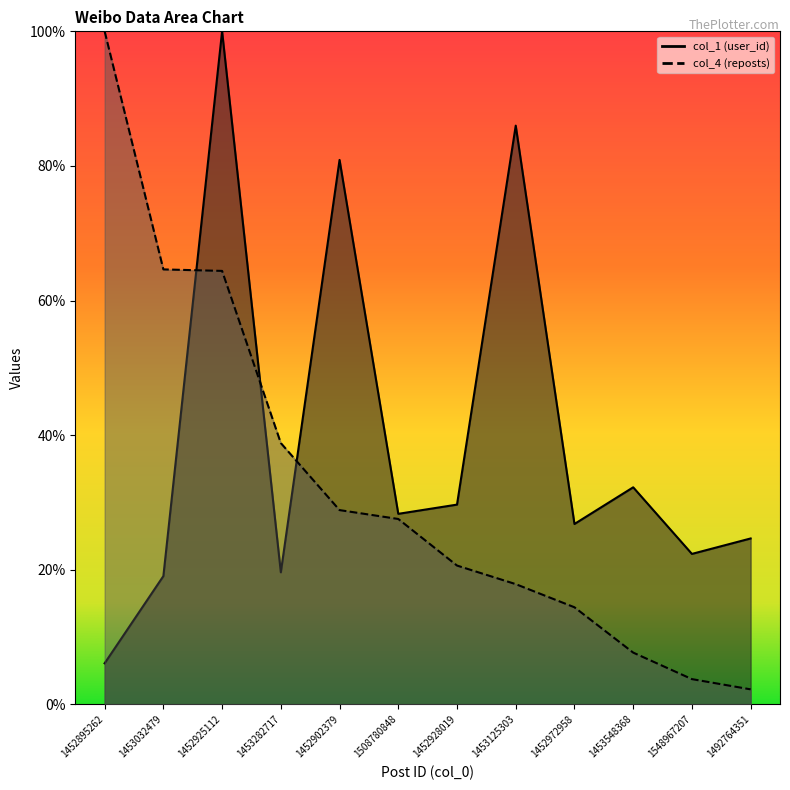

Between 1452972958 and 1453282717, which is larger?

1452972958